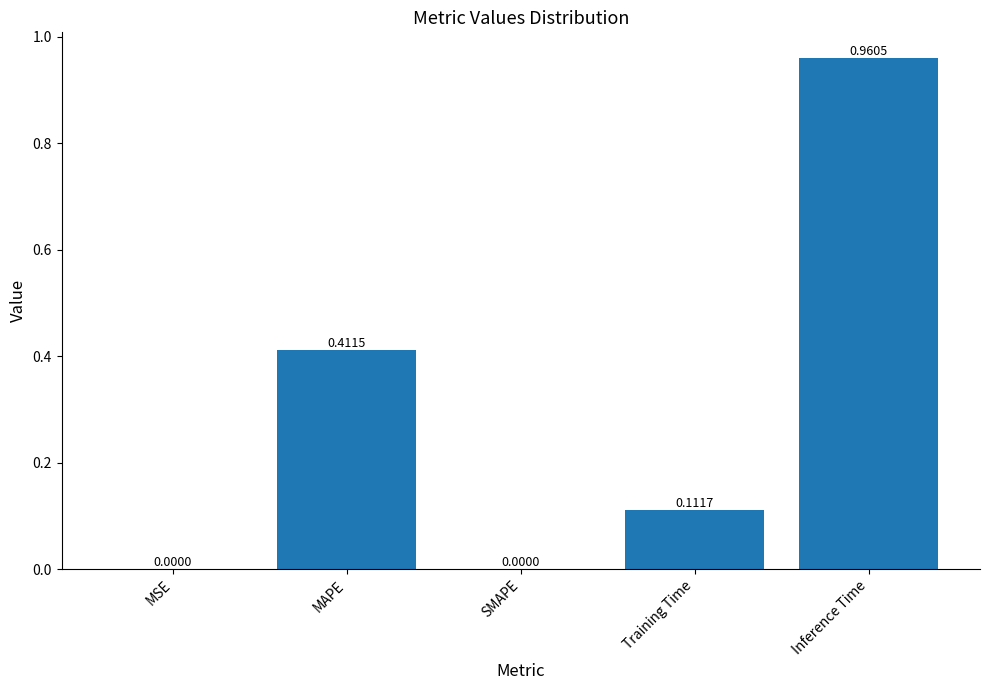

Which label corresponds to the largest value in the chart?

Inference Time